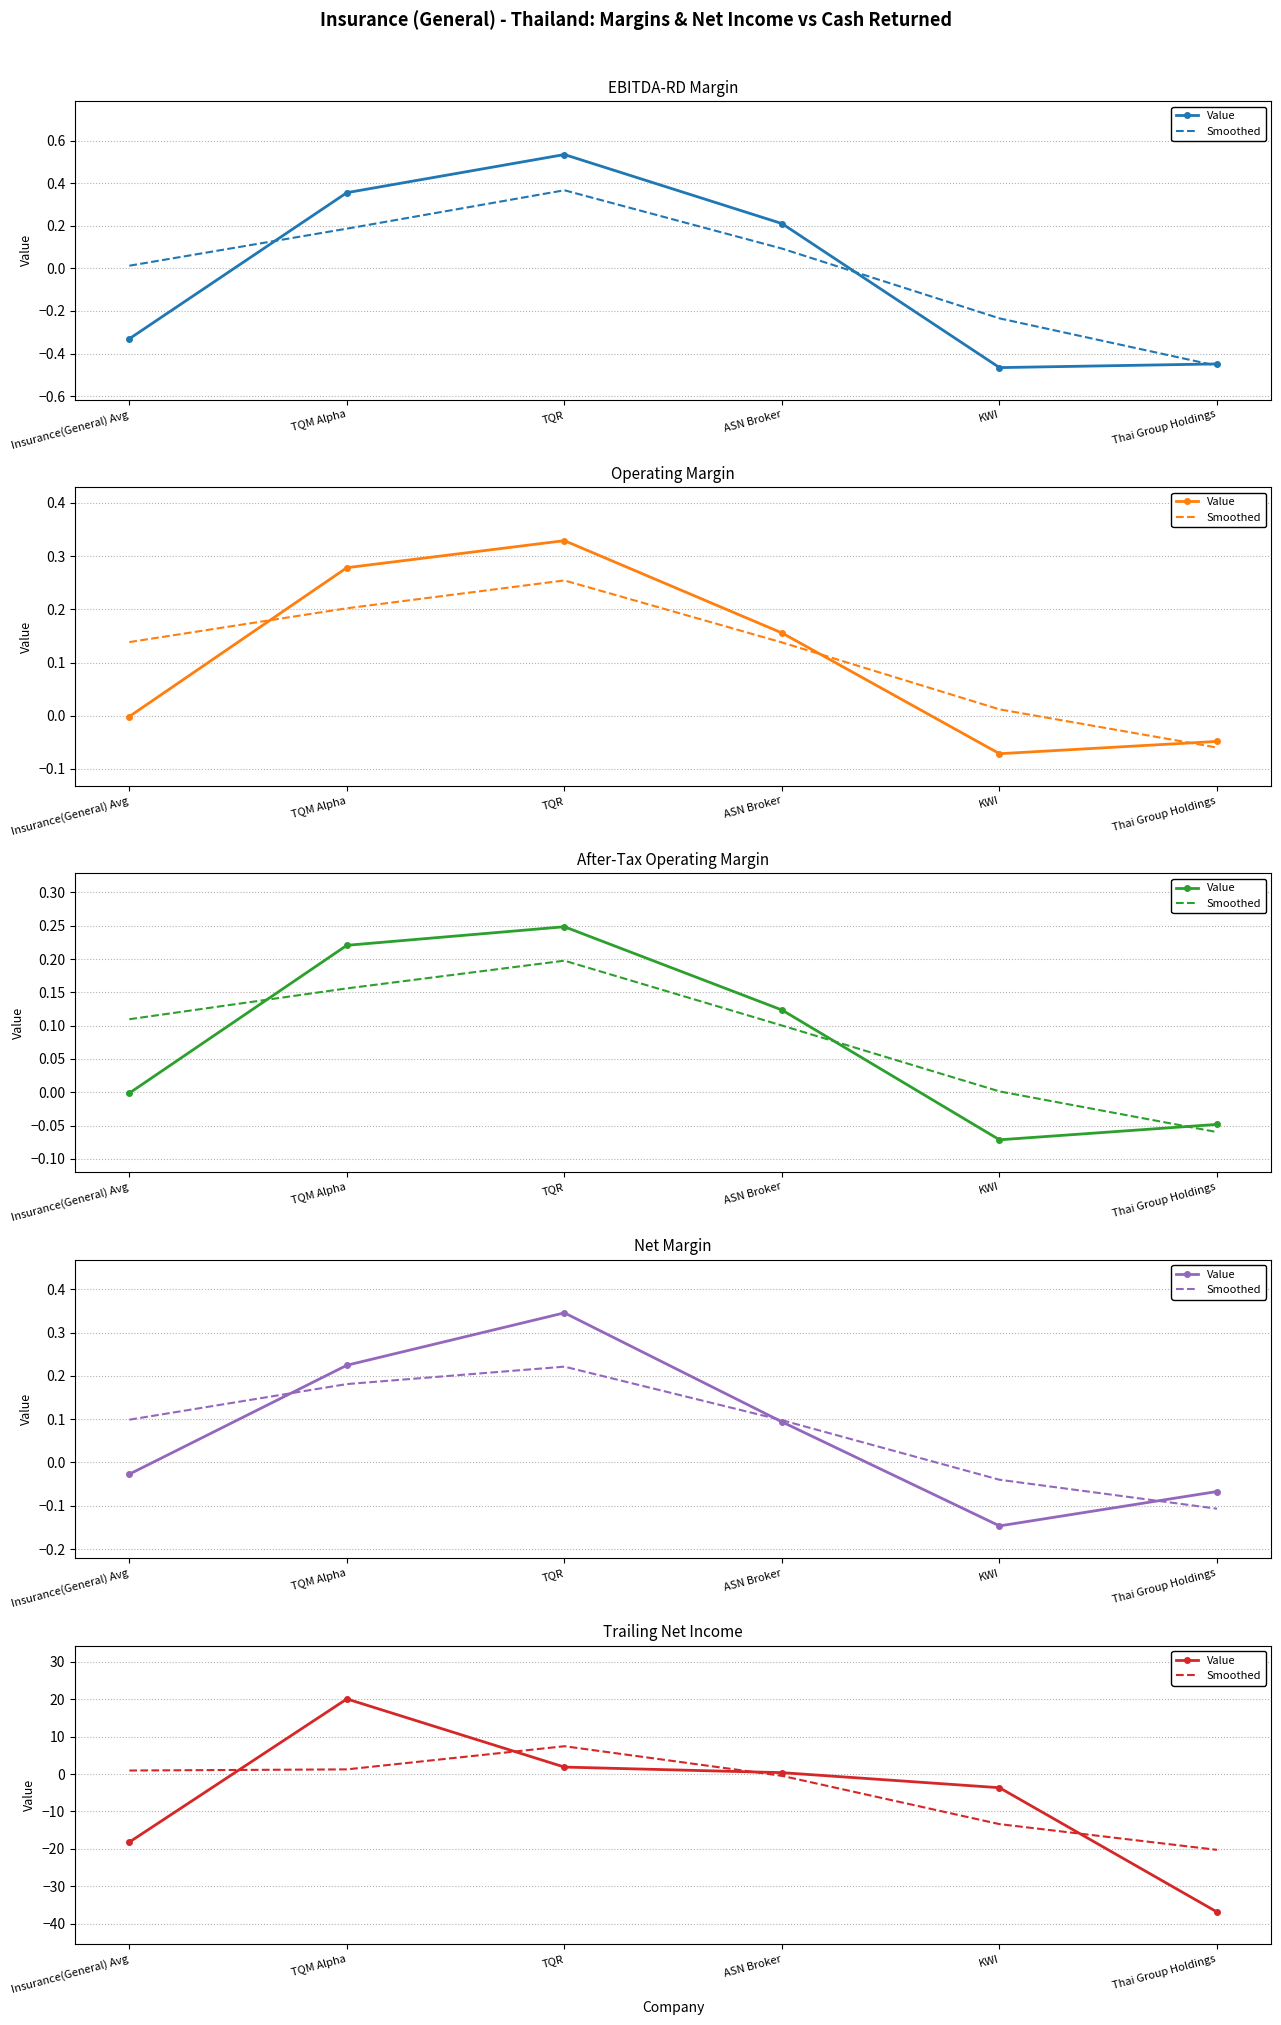

What is the maximum value for Smoothed?

7.4